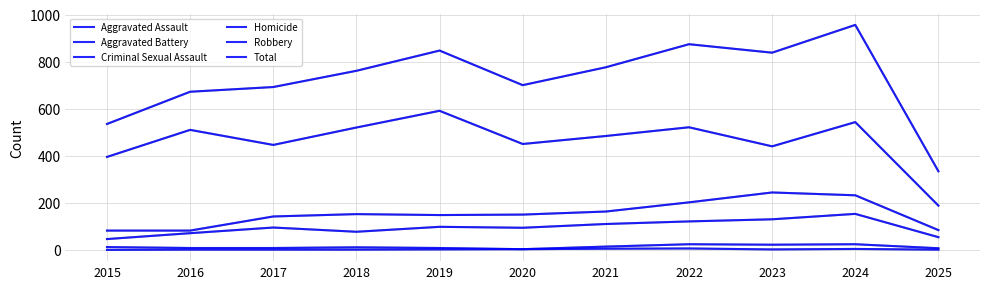

Read the Total value at 2016.

672